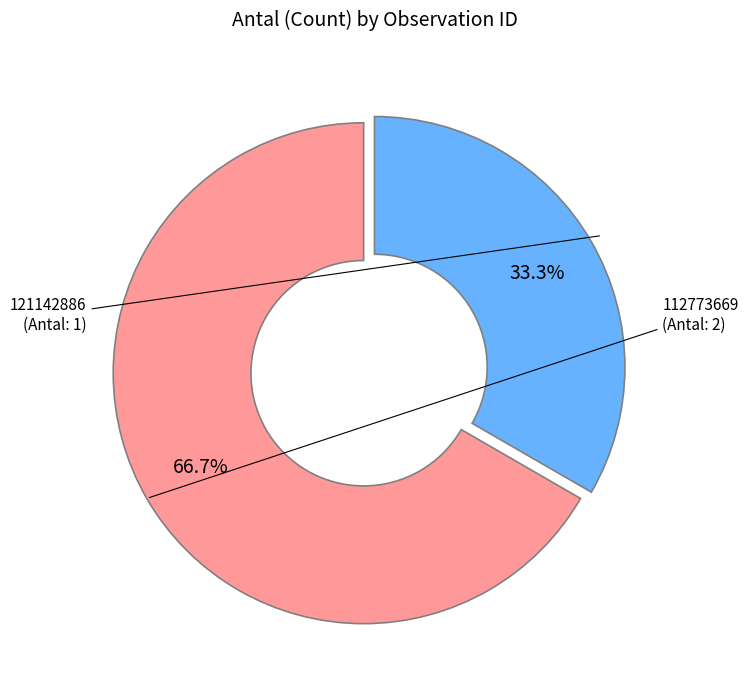

Is it true that 112773669 is 67% of the pie?

True